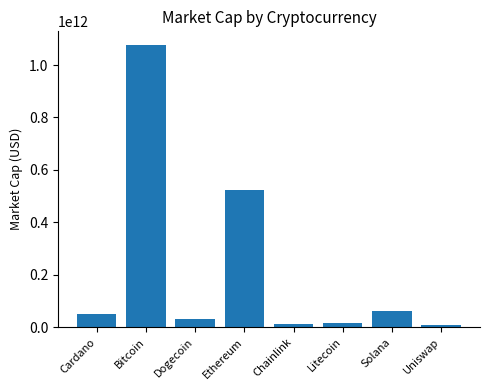

What is the change in value from Chainlink to Litecoin?

+2434383777